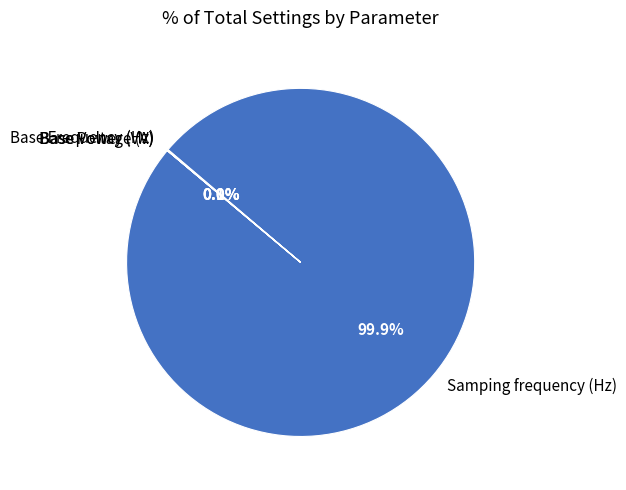

Which slice is the largest?

Samping frequency (Hz)